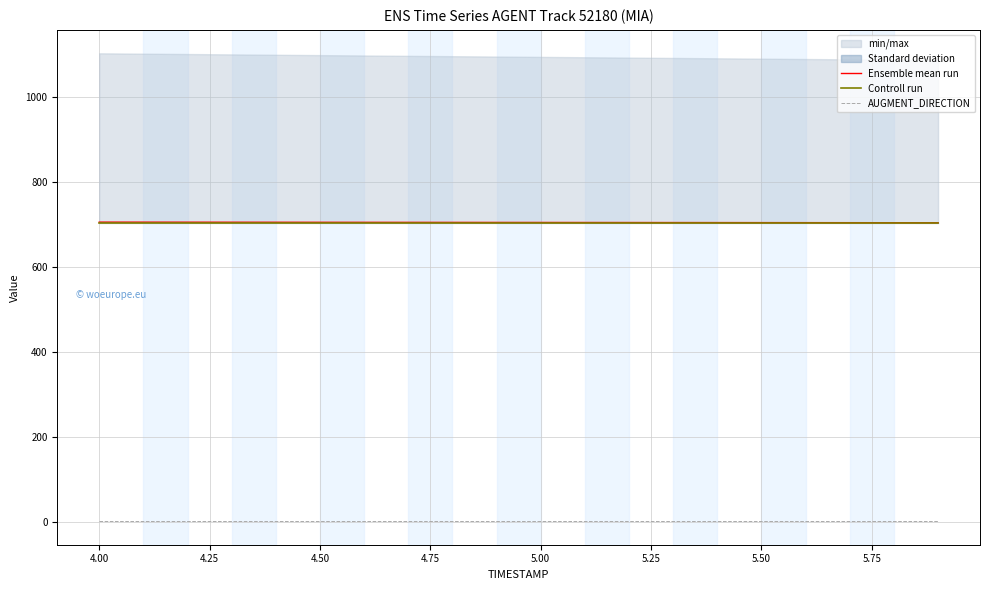

What value does the Ensemble mean run series have at 5.00?

704.5